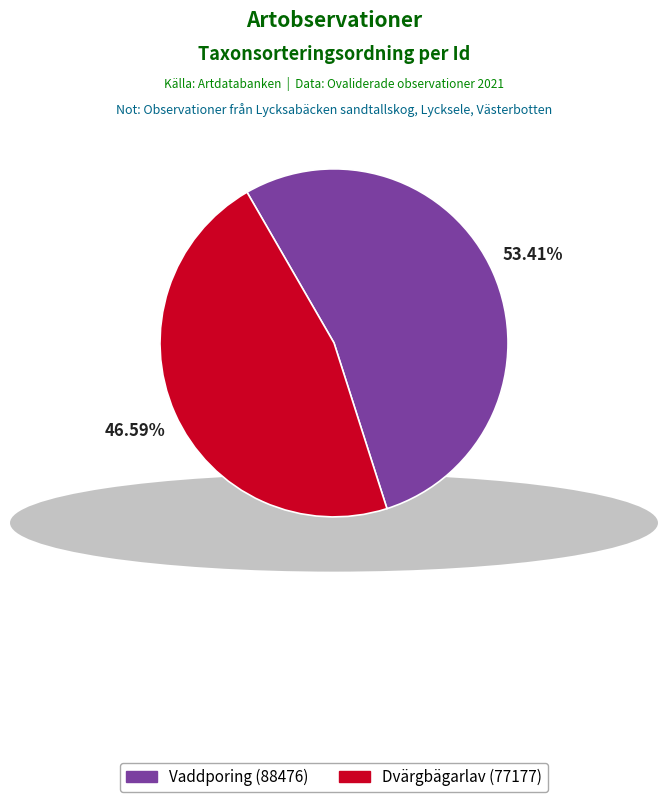

Approximately how many times larger is the value at Dvärgbägarlav (77177) compared to Vaddporing (88476)?

0.9